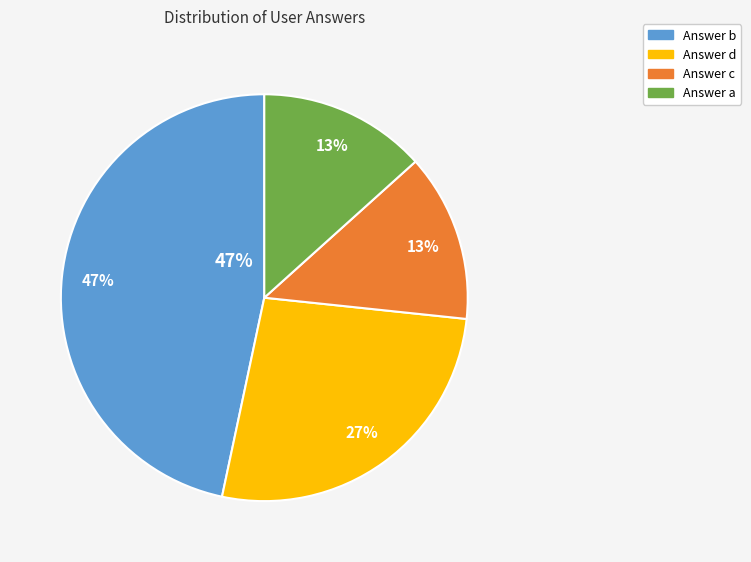

Does a account for over 50% of the chart?

No